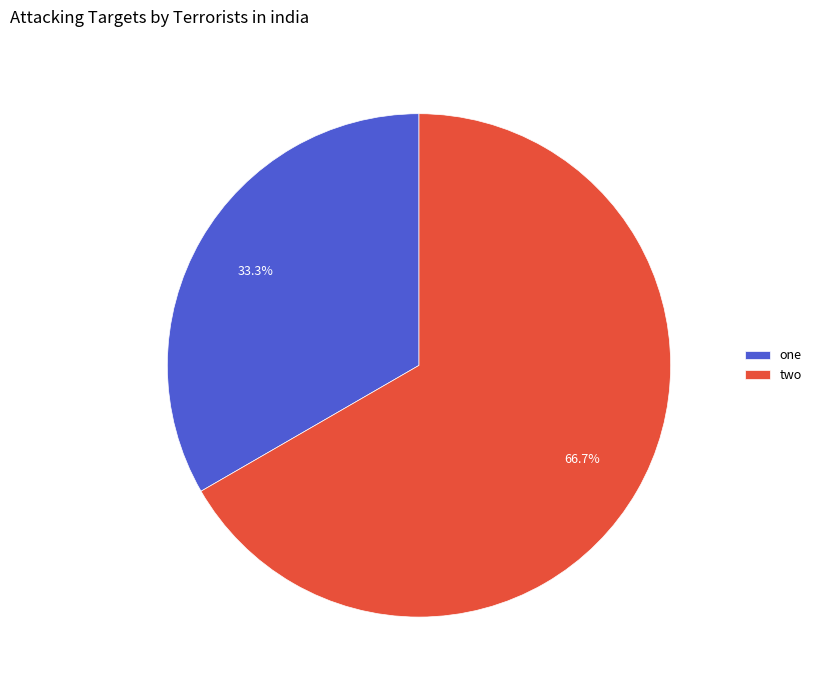

What is the ratio of the value at one to the value at two?

0.5